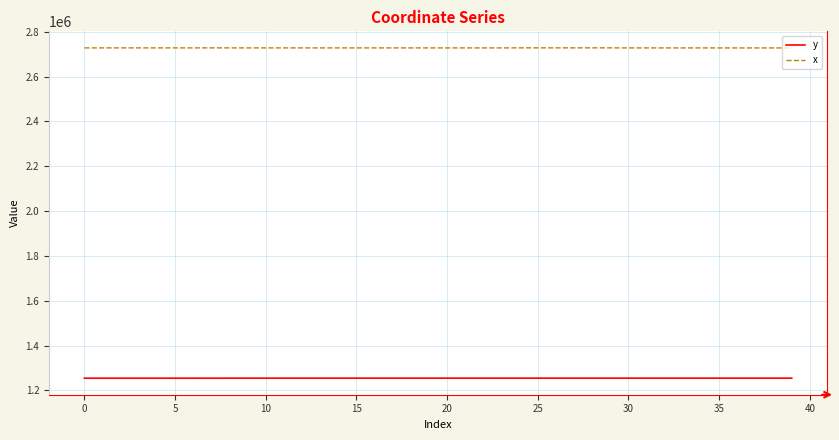

True or false: y and x cross at least once.

False